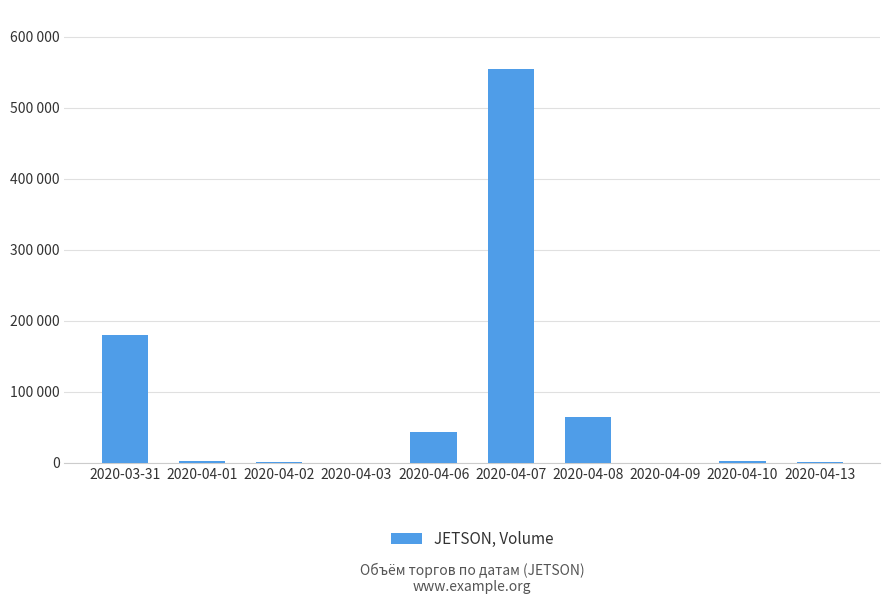

What is the change in value from 2020-03-31 to 2020-04-01?

-177400